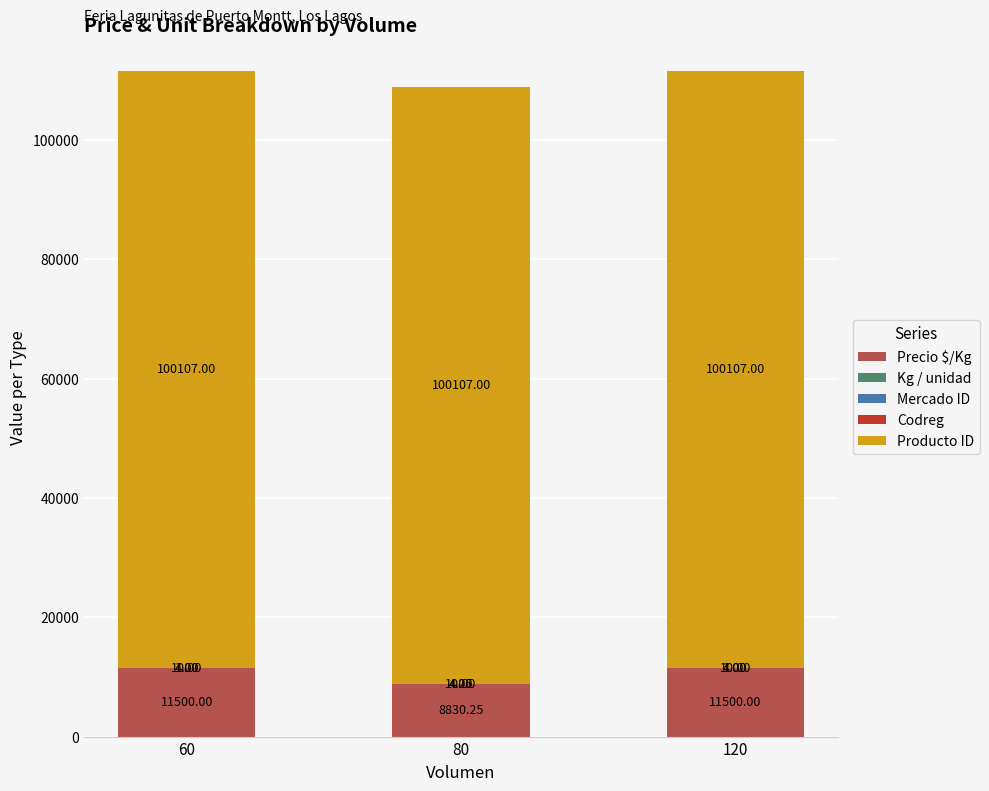

What is the total value across all series at 80?

108955.5